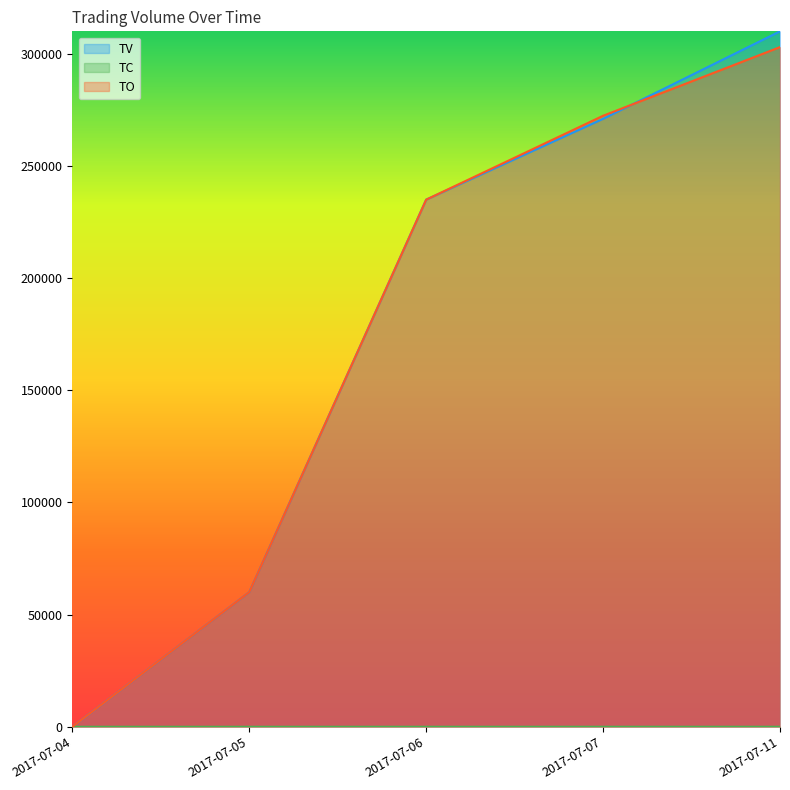

Rank the categories by TO value from highest to lowest.

2017-07-11, 2017-07-07, 2017-07-06, 2017-07-05, 2017-07-04